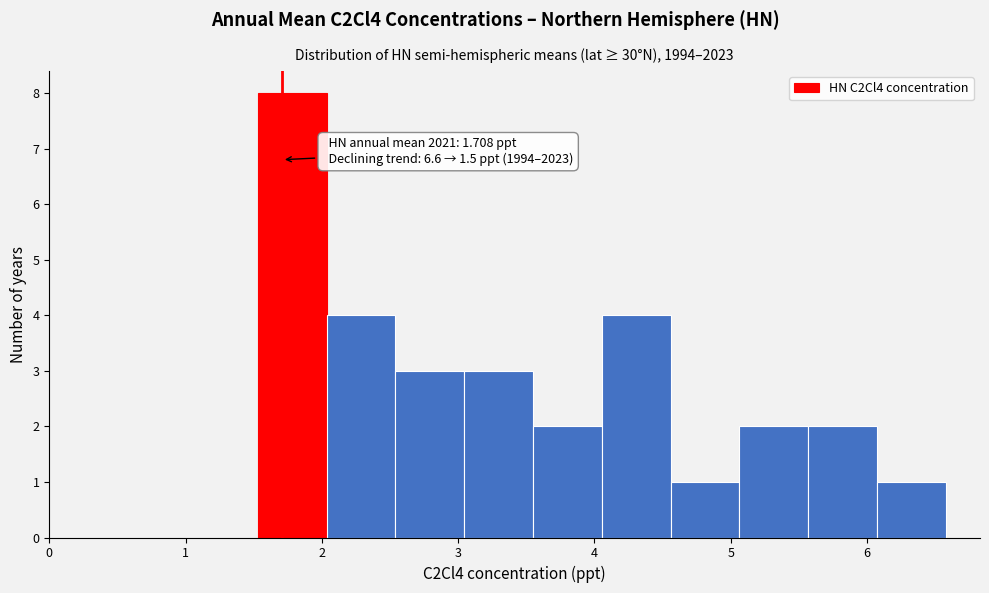

Over which range of the x-axis is the bar tallest?

1.5 to 2.0